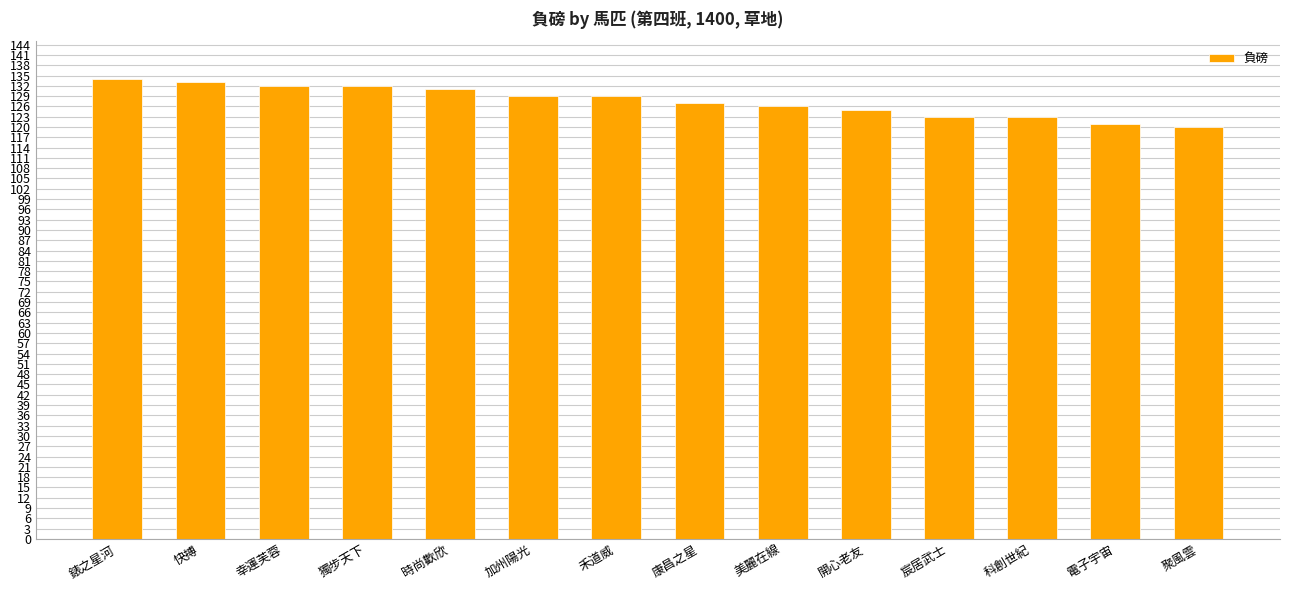

The chart shows a value of 43 at 加州陽光. True or false?

False